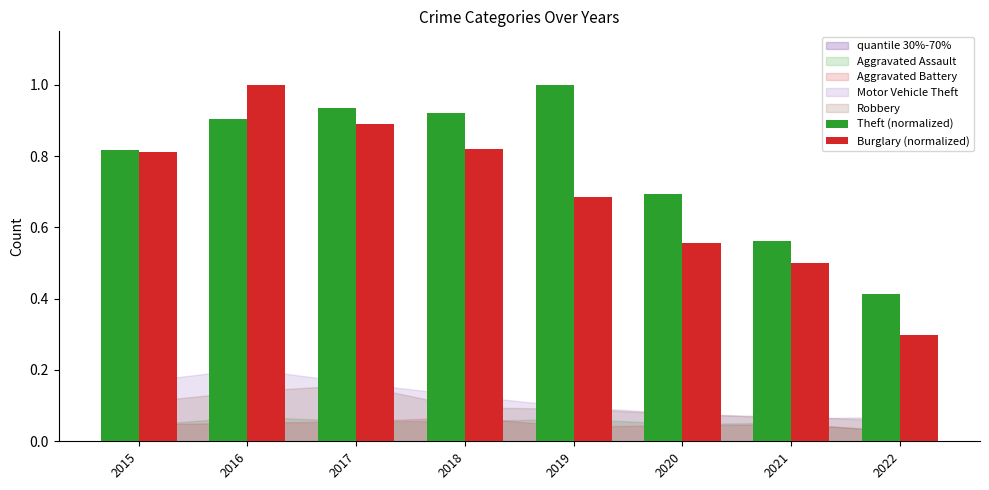

What is the sum of the Burglary (normalized) values at 2018 and 2022?

1.1